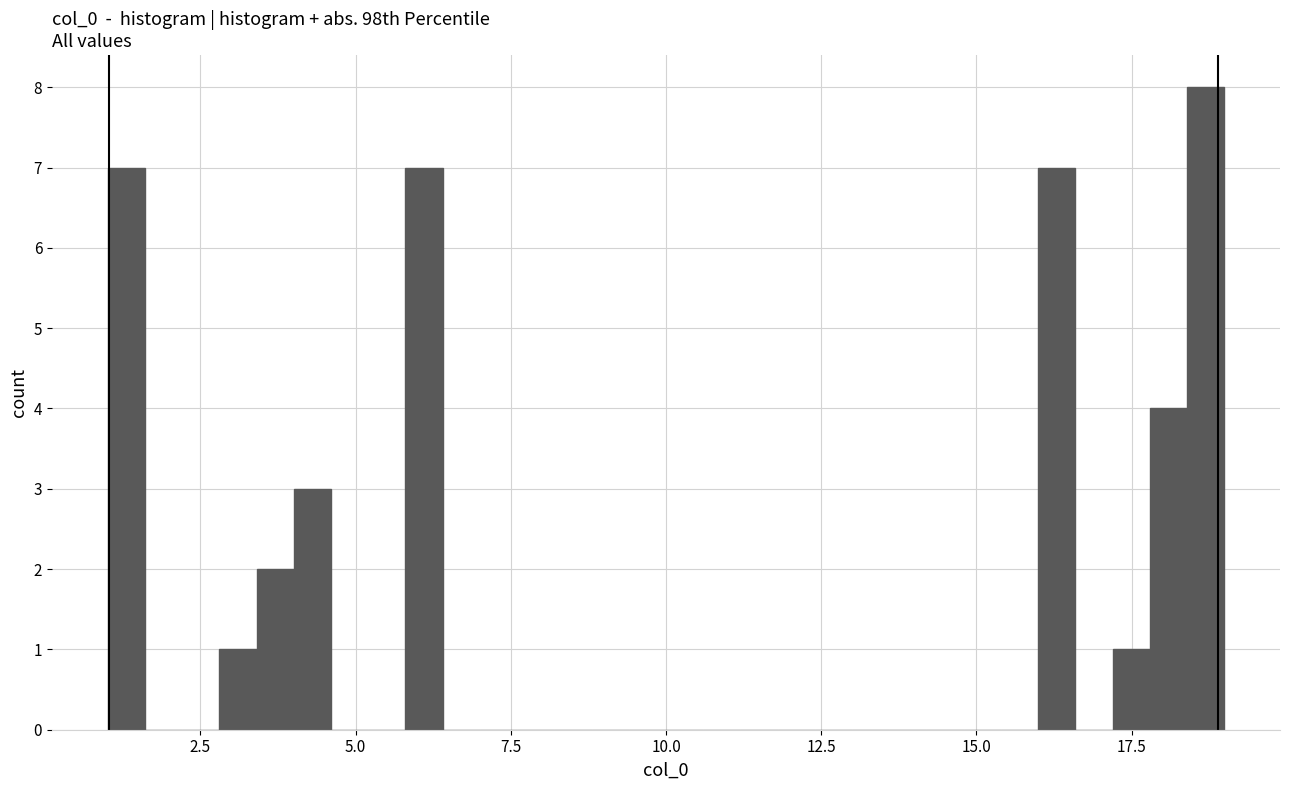

Around what value on the x-axis is the tallest bar? Give the approximate position of its centre, as read against the axis.

18.5